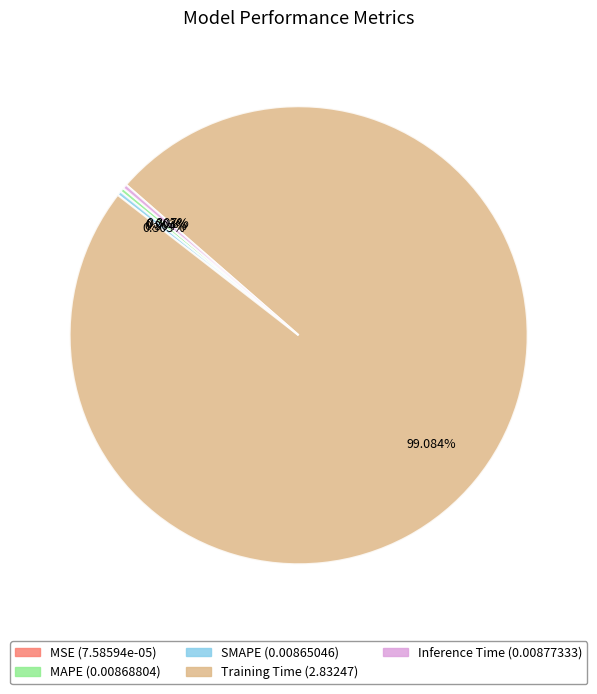

The Inference Time slice represents 0% of the pie. True or false?

True